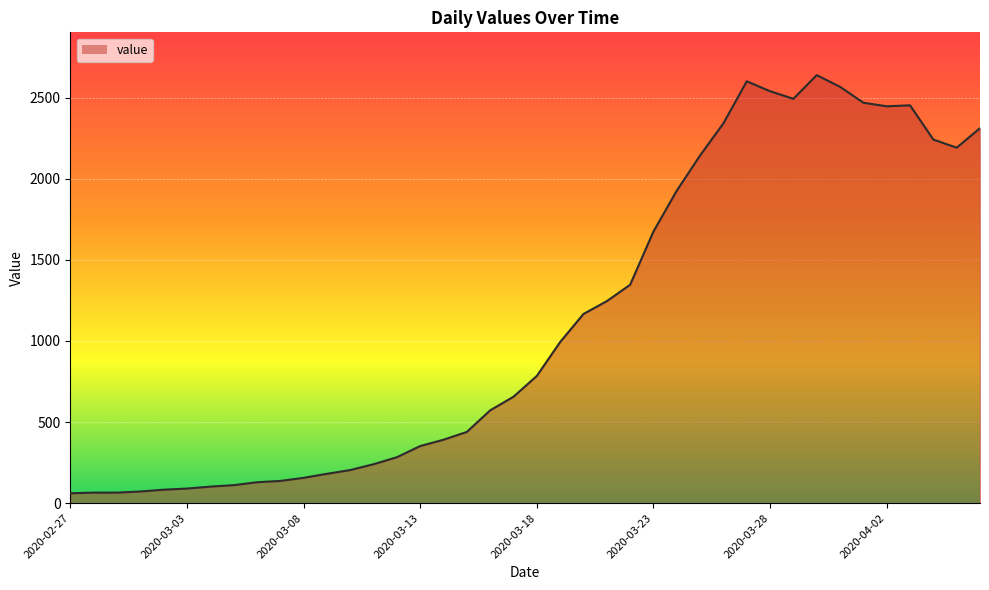

What is the difference between the maximum and minimum values?

2577